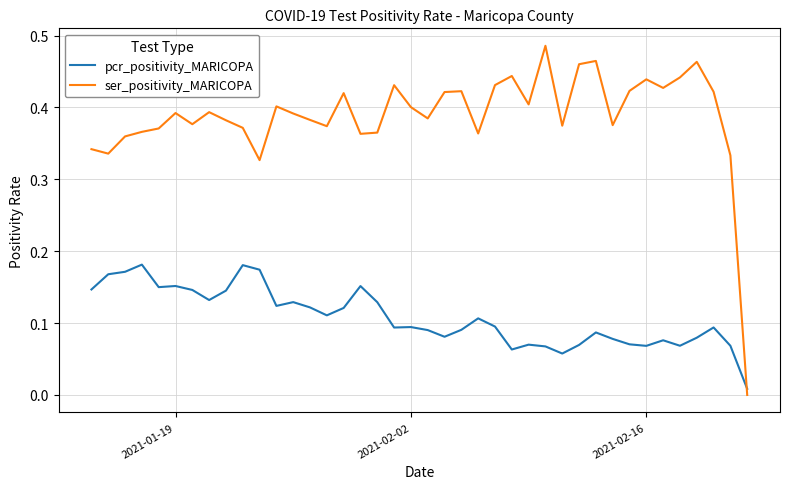

Which series has the largest total across all categories?

ser_positivity_MARICOPA